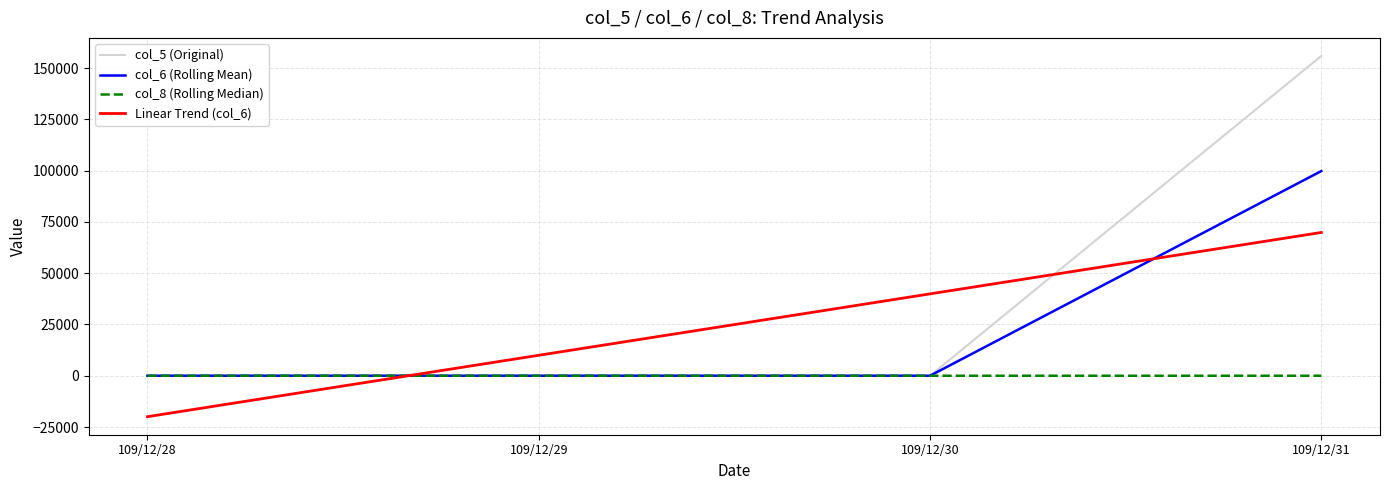

What is the sum of the Linear Trend (col_6) values at 109/12/28 and 109/12/30?

19968.0